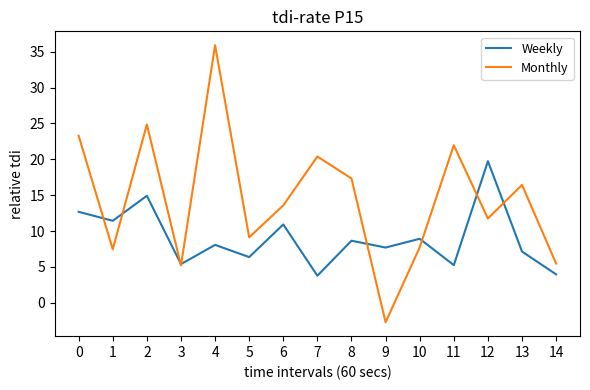

At 7, list the series in order from smallest to largest.

Weekly, Monthly